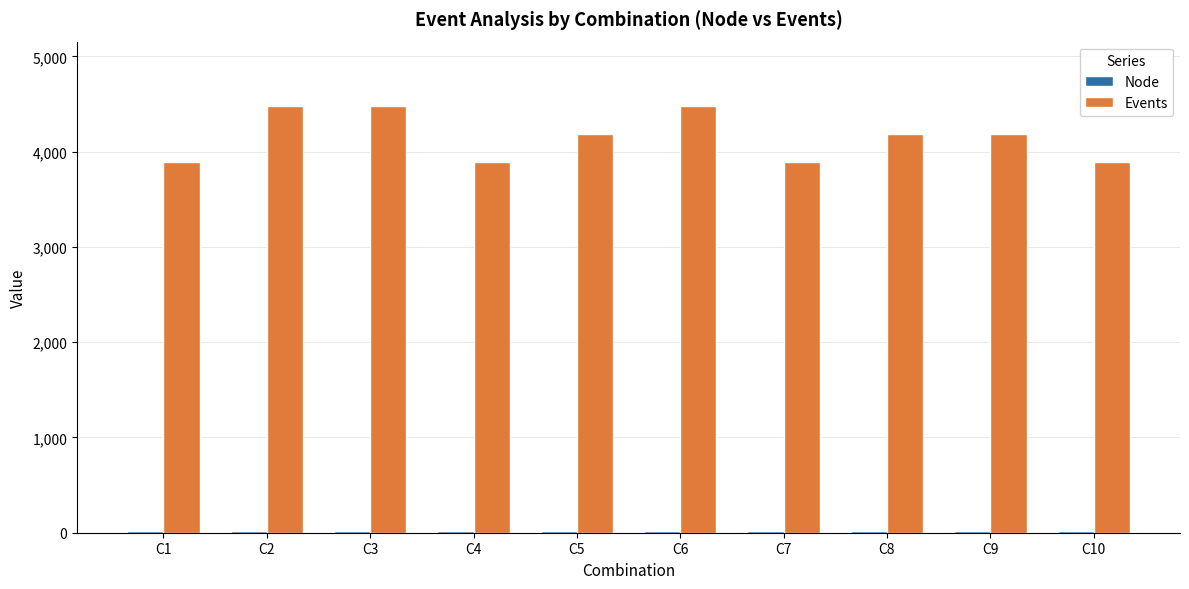

What is the spread (max minus min) of values at C4?

3877